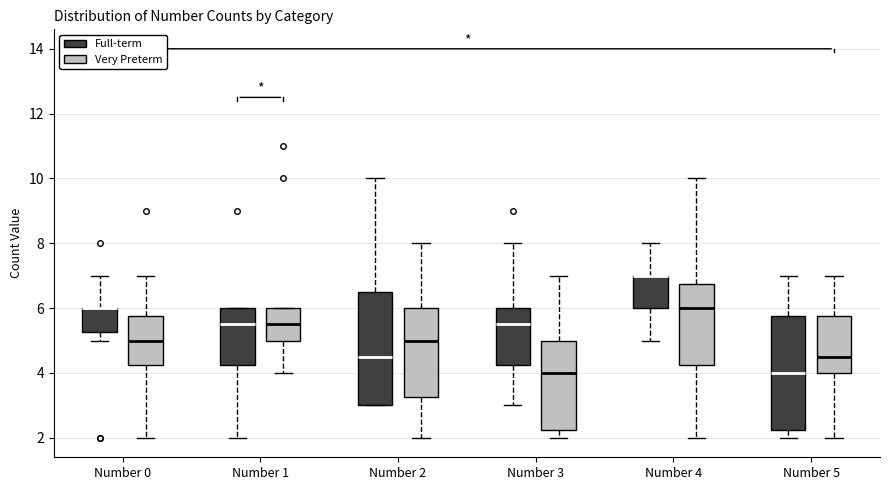

Reading left to right, read every box against the y-axis: the position of its median line, the range the box covers, and the ends of its whiskers. The values are not printed on the chart, so give them approximately, as read against the axis.

Number 0 (Full-term): median 6.0 (drawn on the box's upper edge), box 5.2 to 6.0, whiskers 5.0 to 7.0
Number 0 (Very Preterm): median 5.0, box 4.2 to 5.8, whiskers 2.0 to 7.0
Number 1 (Full-term): median 5.6, box 4.2 to 6.0, whiskers 2.0 to 6.0
Number 1 (Very Preterm): median 5.6, box 5.0 to 6.0, whiskers 4.0 to 6.0
Number 2 (Full-term): median 4.6, box 3.0 to 6.6, whiskers 3.0 to 10.0
Number 2 (Very Preterm): median 5.0, box 3.2 to 6.0, whiskers 2.0 to 8.0
Number 3 (Full-term): median 5.6, box 4.2 to 6.0, whiskers 3.0 to 8.0
Number 3 (Very Preterm): median 4.0, box 2.2 to 5.0, whiskers 2.0 to 7.0
Number 4 (Full-term): median 7.0 (drawn on the box's upper edge), box 6.0 to 7.0, whiskers 5.0 to 8.0
Number 4 (Very Preterm): median 6.0, box 4.2 to 6.8, whiskers 2.0 to 10.0
Number 5 (Full-term): median 4.0, box 2.2 to 5.8, whiskers 2.0 to 7.0
Number 5 (Very Preterm): median 4.6, box 4.0 to 5.8, whiskers 2.0 to 7.0